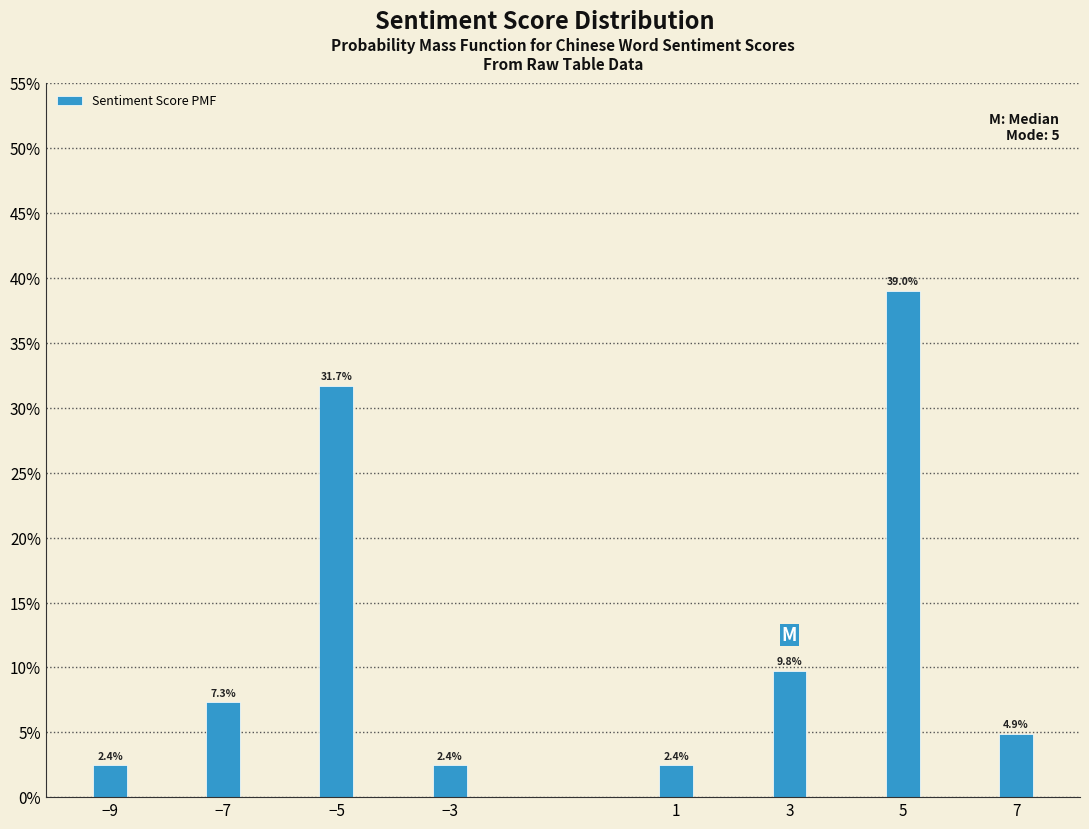

Reading left to right, what are all the values shown in this chart?

2.4	7.3	31.7	2.4	2.4	9.8	39.0	4.9